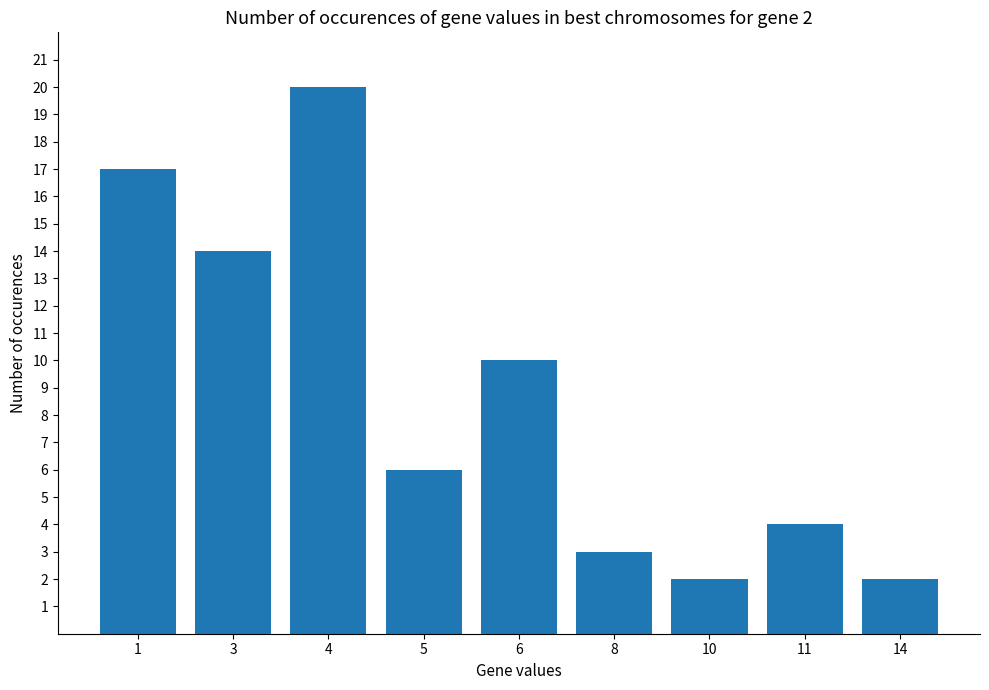

What is the difference between the values at 6 and 4?

10